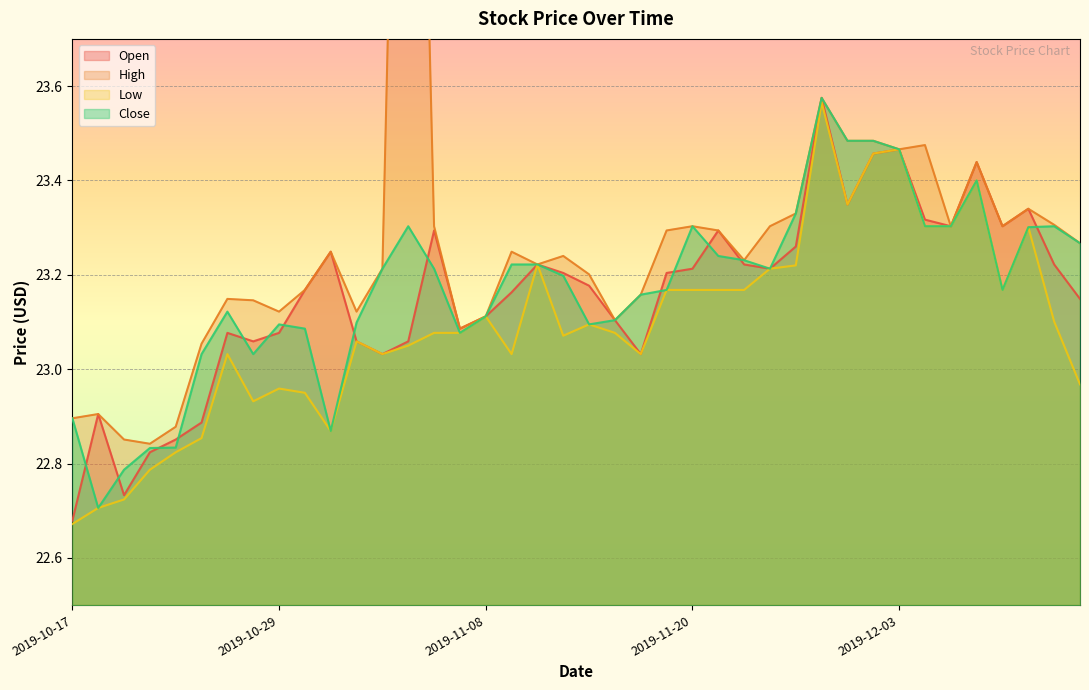

Reading right to left, list all the values displayed in this chart.

Open: 23.1	23.2	23.3	23.3	23.4	23.3	23.3	23.5	23.5	23.3	23.6	23.3	23.2	23.2	23.3	23.2	23.2	23.0	23.1	23.2	23.2	23.2	23.2	23.1	23.1	23.3	23.1	23.0	23.1	23.2	23.2	23.1	23.1	23.1	22.9	22.9	22.8	22.7	22.9	22.7
High: 23.3	23.3	23.3	23.3	23.4	23.3	23.5	23.5	23.5	23.5	23.6	23.3	23.3	23.2	23.3	23.3	23.3	23.2	23.1	23.2	23.2	23.2	23.2	23.1	23.1	23.3	25.6	23.2	23.1	23.2	23.2	23.1	23.1	23.1	23.1	22.9	22.8	22.9	22.9	22.9
Low: 23.0	23.1	23.3	23.2	23.4	23.3	23.3	23.5	23.5	23.3	23.6	23.2	23.2	23.2	23.2	23.2	23.2	23.0	23.1	23.1	23.1	23.2	23.0	23.1	23.1	23.1	23.1	23.0	23.1	22.9	22.9	23.0	22.9	23.0	22.9	22.8	22.8	22.7	22.7	22.7
Close: 23.3	23.3	23.3	23.2	23.4	23.3	23.3	23.5	23.5	23.5	23.6	23.3	23.2	23.2	23.2	23.3	23.2	23.2	23.1	23.1	23.2	23.2	23.2	23.1	23.1	23.2	23.3	23.2	23.1	22.9	23.1	23.1	23.0	23.1	23.0	22.8	22.8	22.8	22.7	22.9